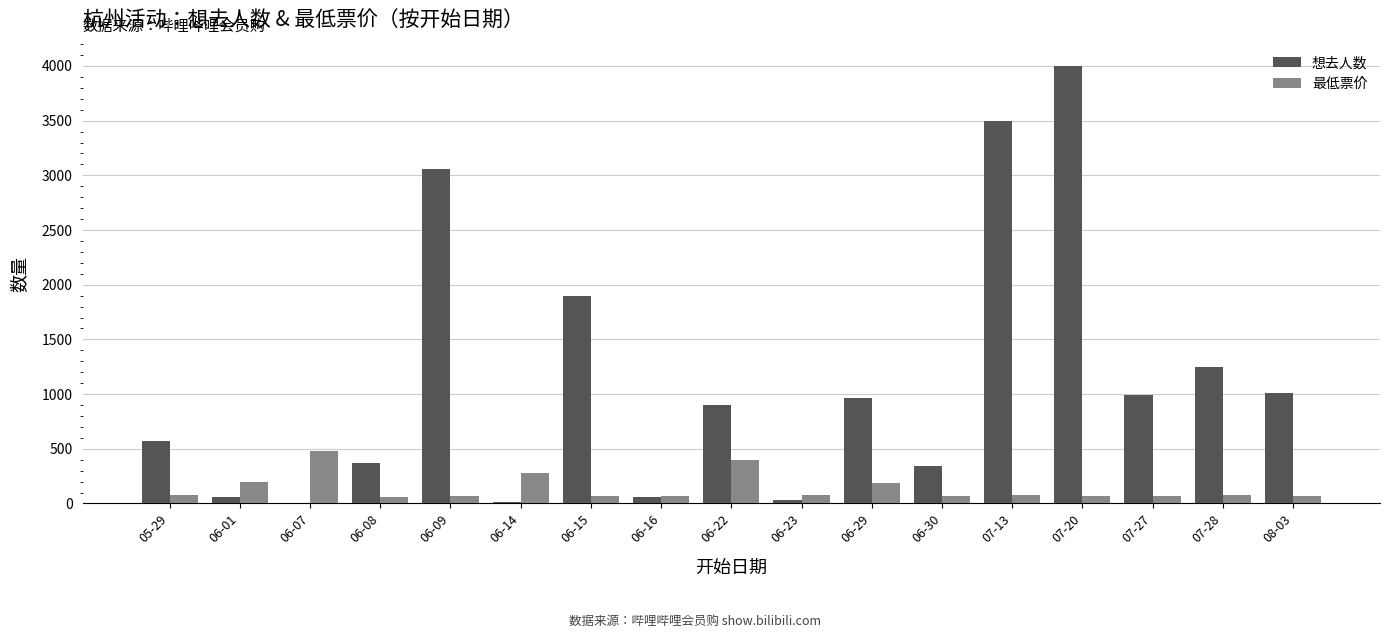

Which category has the highest value in the 想去人数 series?

07-20